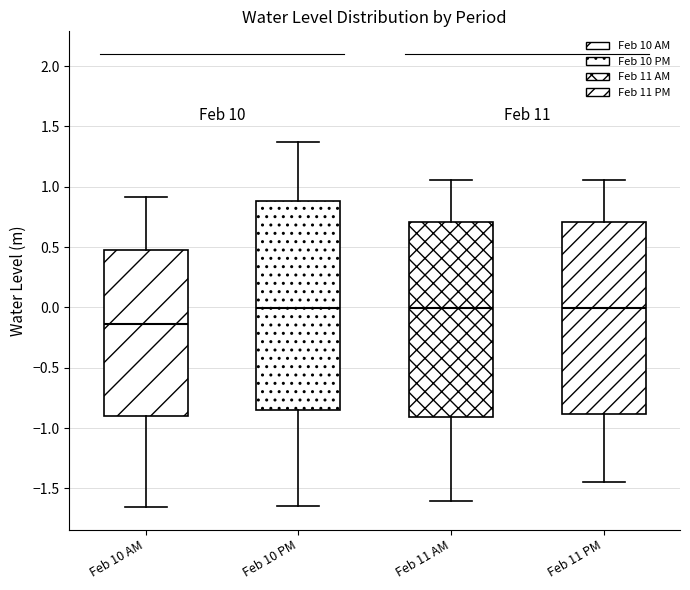

Which box is the tallest, from its lower edge to its upper edge?

Feb 10 PM